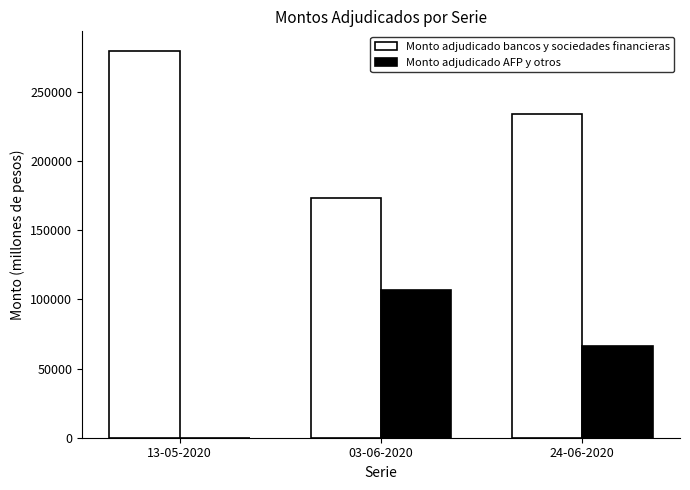

Is the value of Monto adjudicado AFP y otros at 24-06-2020 greater than the value of Monto adjudicado bancos y sociedades financieras at 24-06-2020?

No